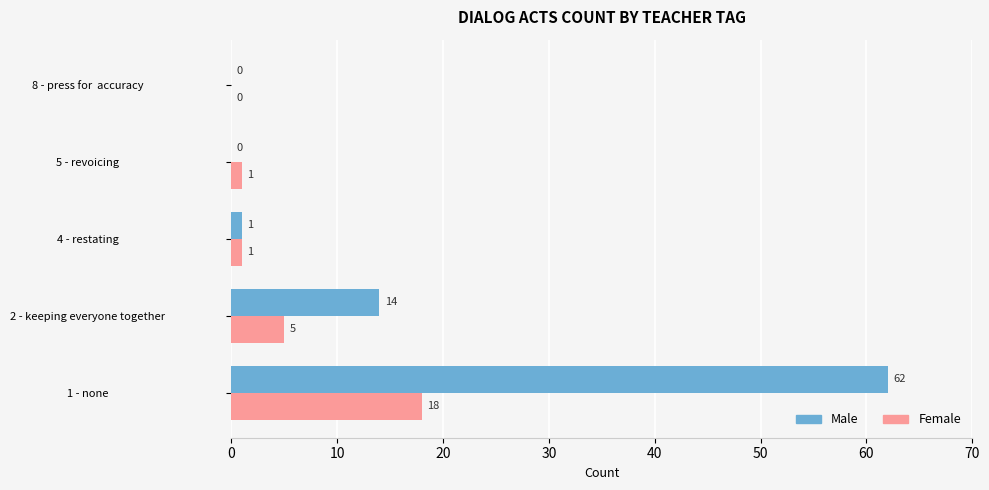

What is the maximum value shown in the chart?

62